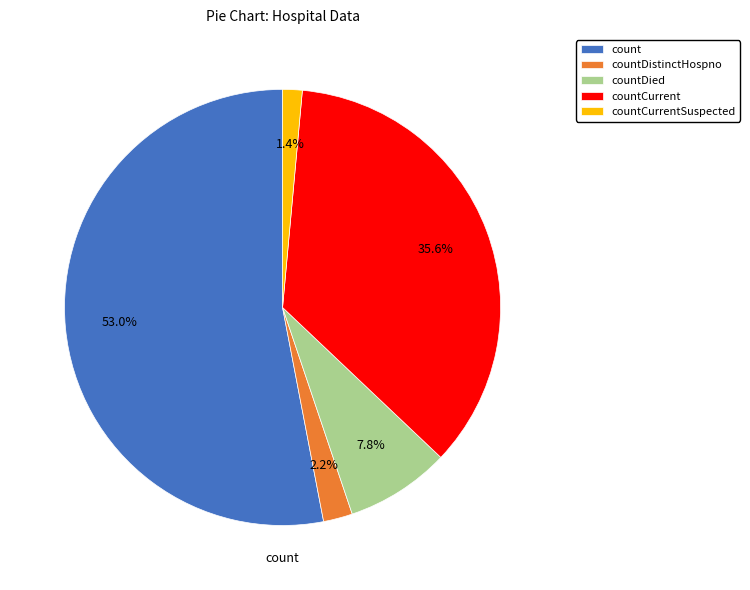

To the nearest percent, what is the difference between the countDistinctHospno and count slice percentages?

51%